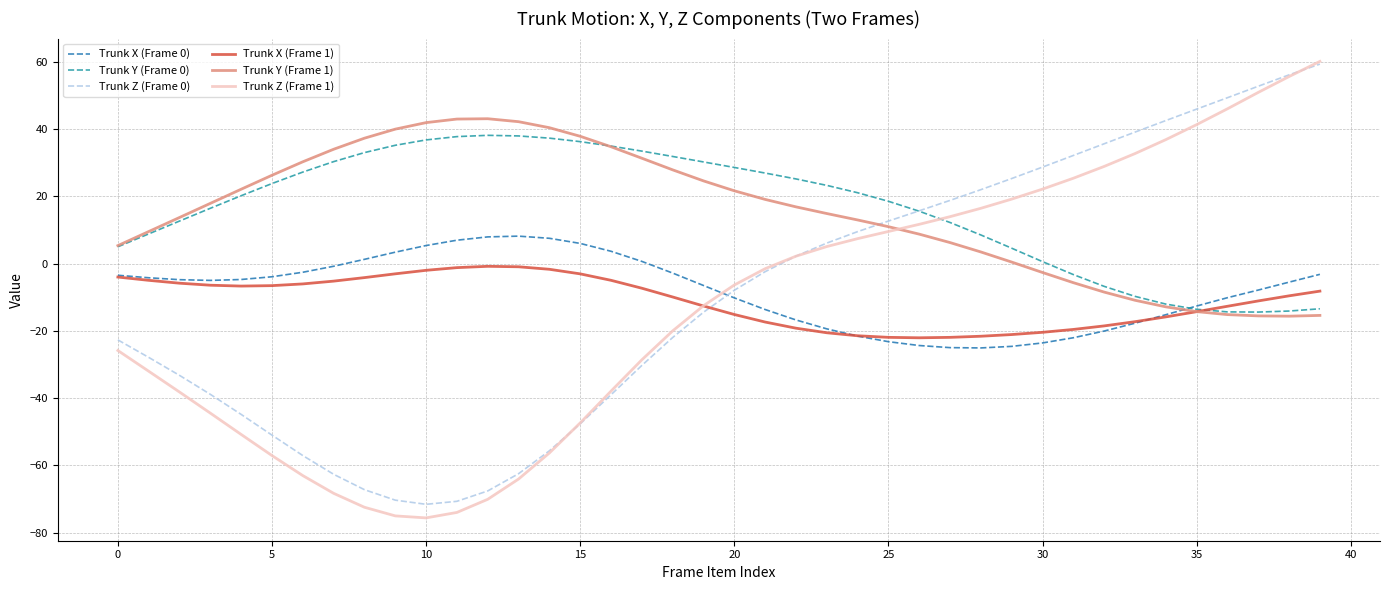

What is the difference between the second highest and minimum values in the Trunk X (Frame 0) series?

33.0